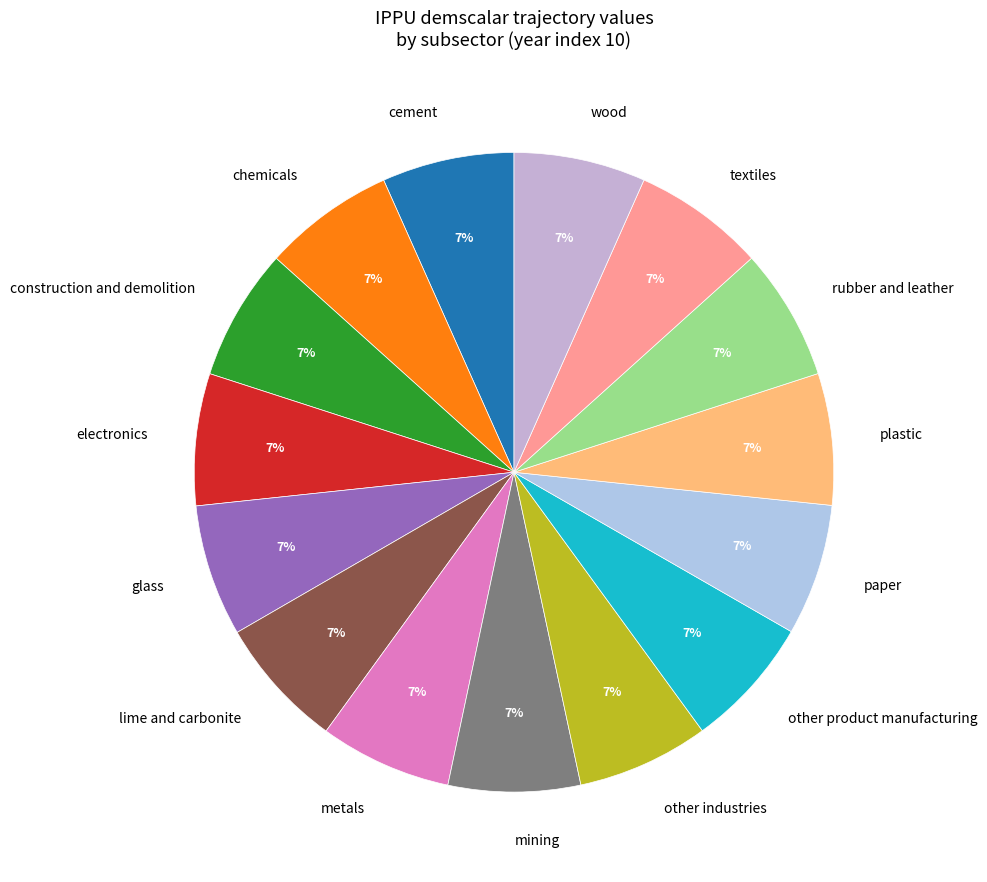

Is there any slice that represents more than half of the pie?

No